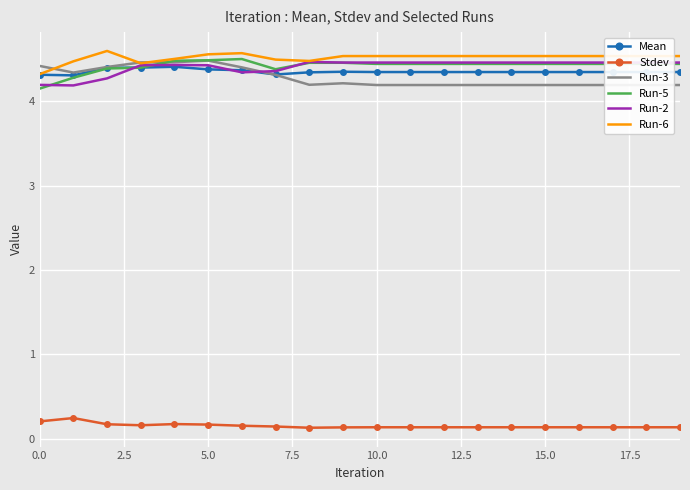

True or false: Run-6 has a value of 4.6 at 5.0.

True